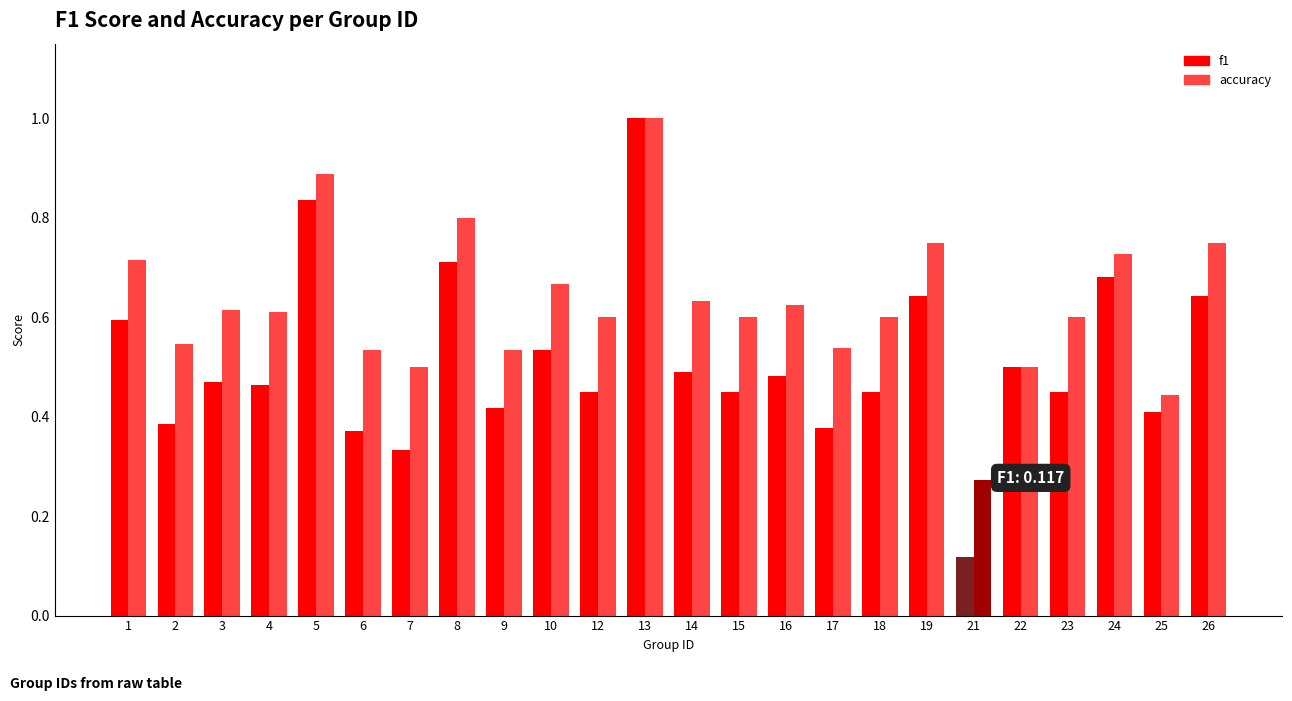

List the series in order of their overall mean, lowest first.

f1, accuracy